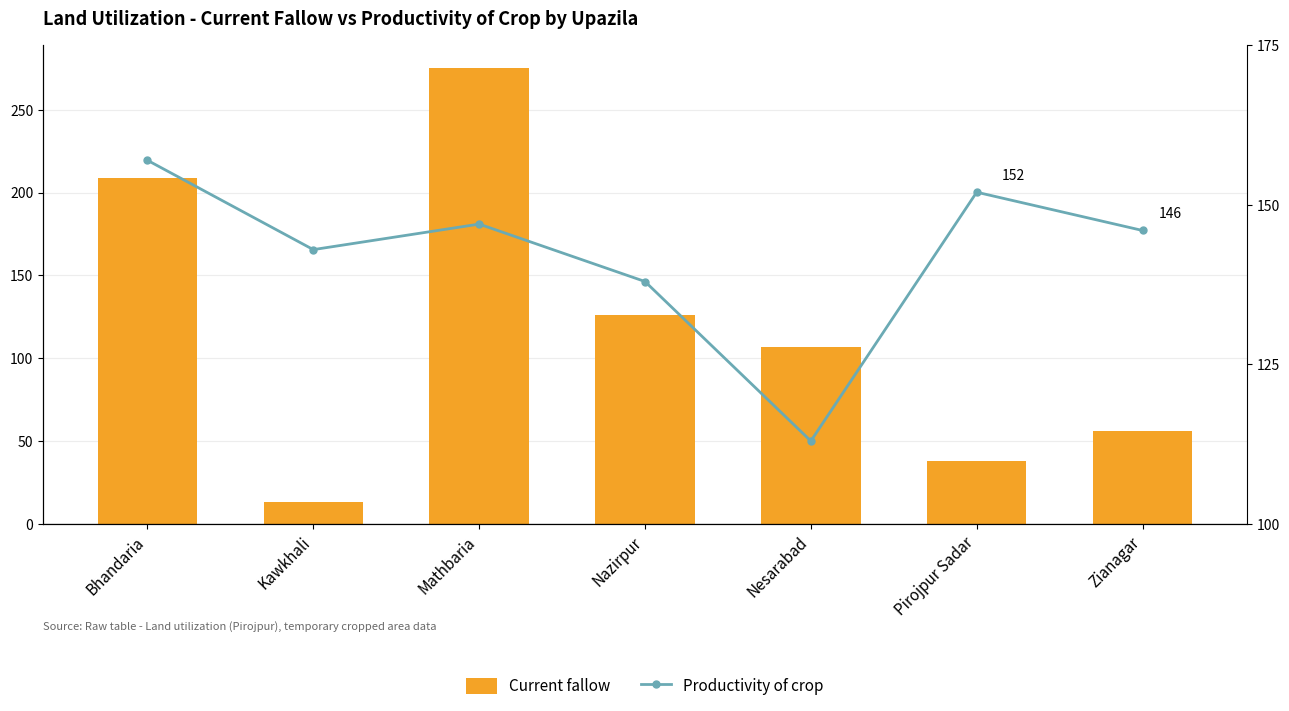

The Productivity of crop series shows 147 at Mathbaria. True or false?

True